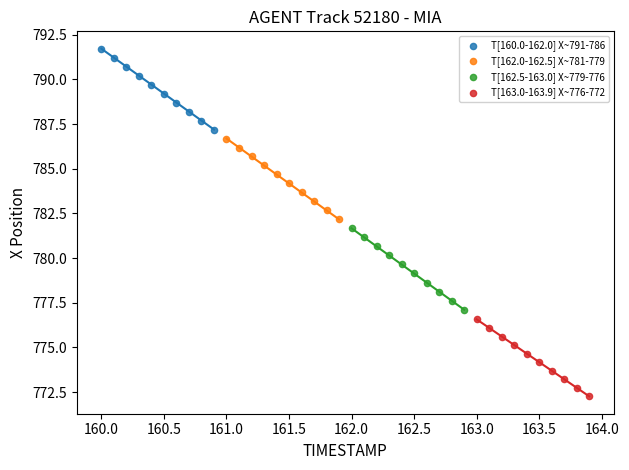

Which series reaches the maximum Y coordinate?

T[160.0-162.0] X~791-786